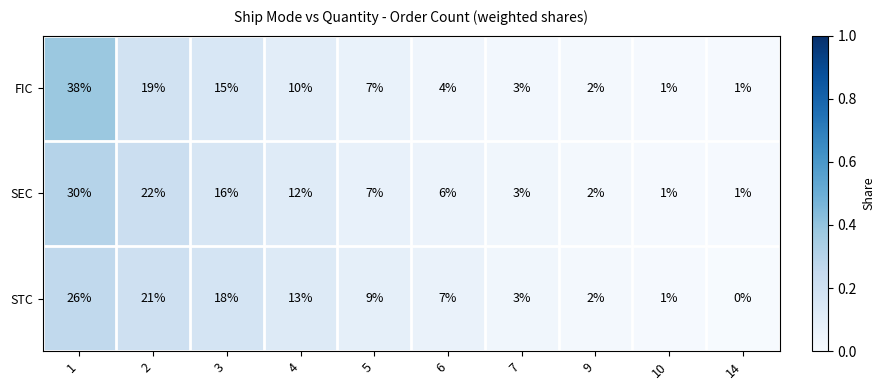

Is it true that FIC equals 1 at 10?

True